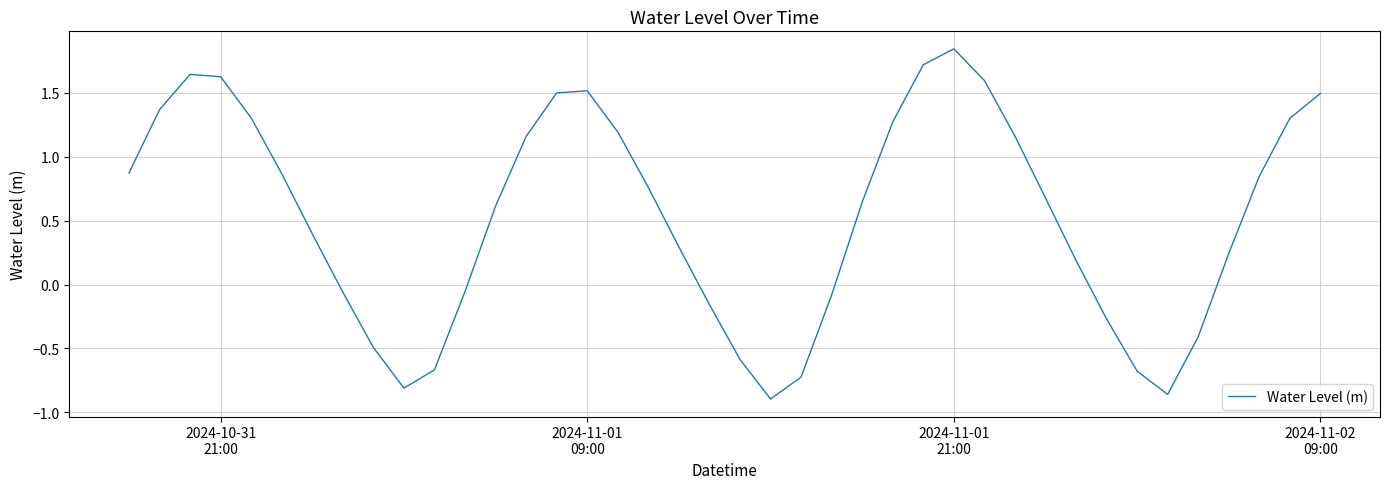

What is the difference between the maximum and minimum values?

2.7